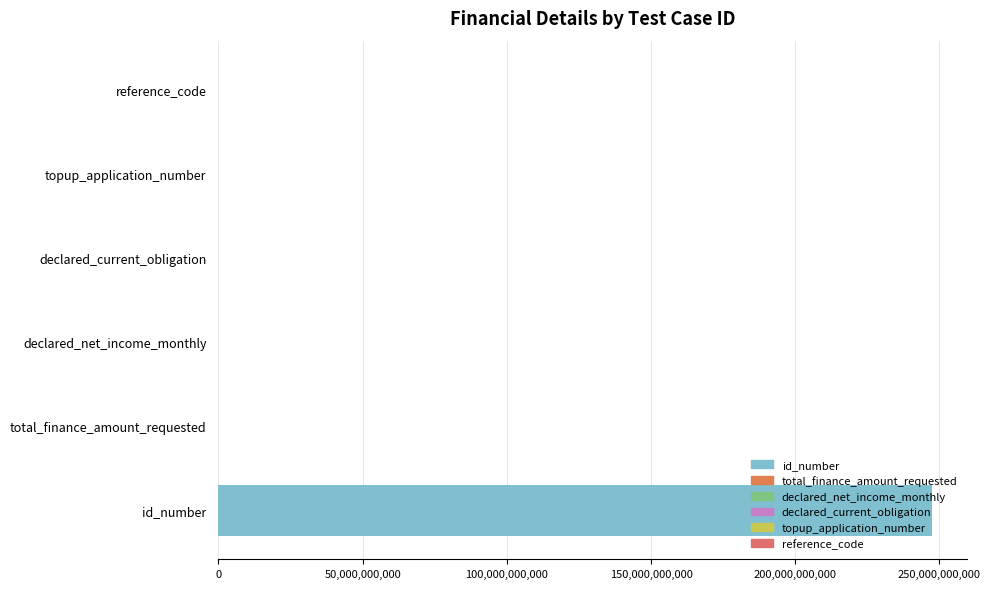

What is the sum of all values?

247312878518